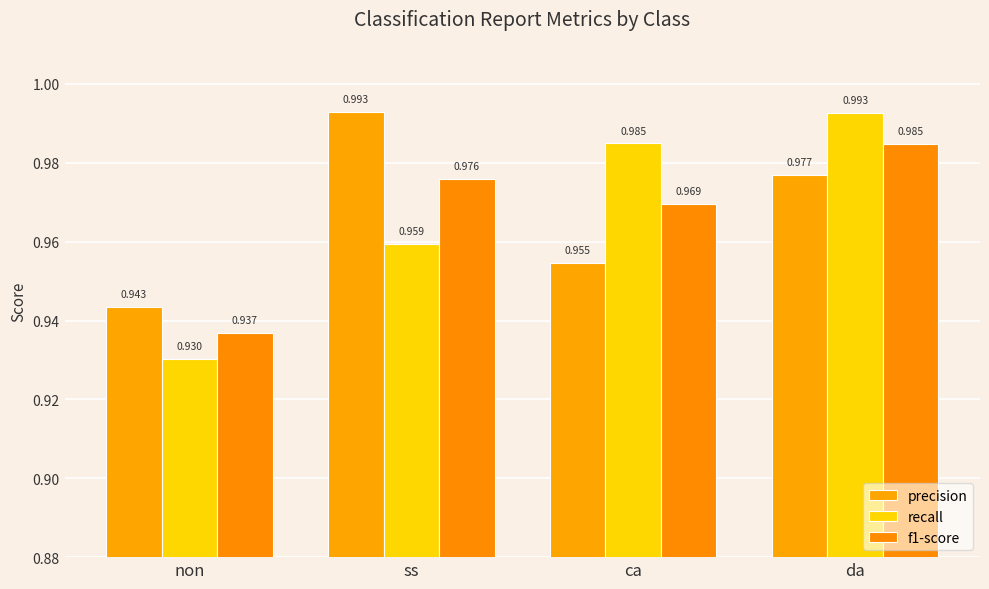

Which has a higher value, ss or ca?

ss